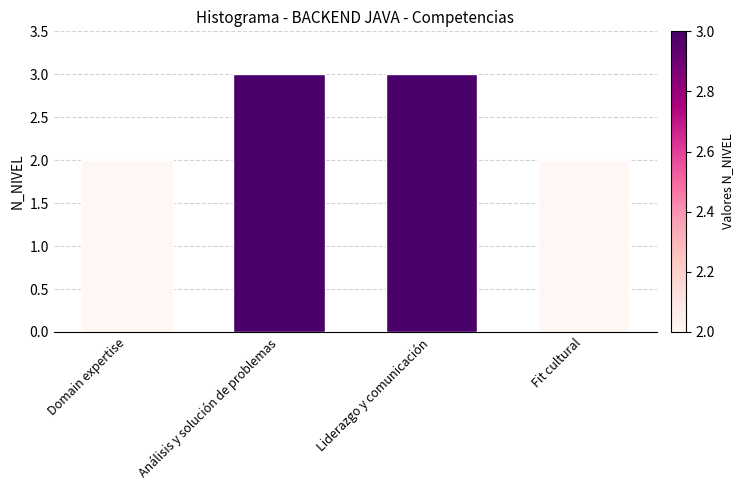

The value at Domain expertise is 1. True or false?

False